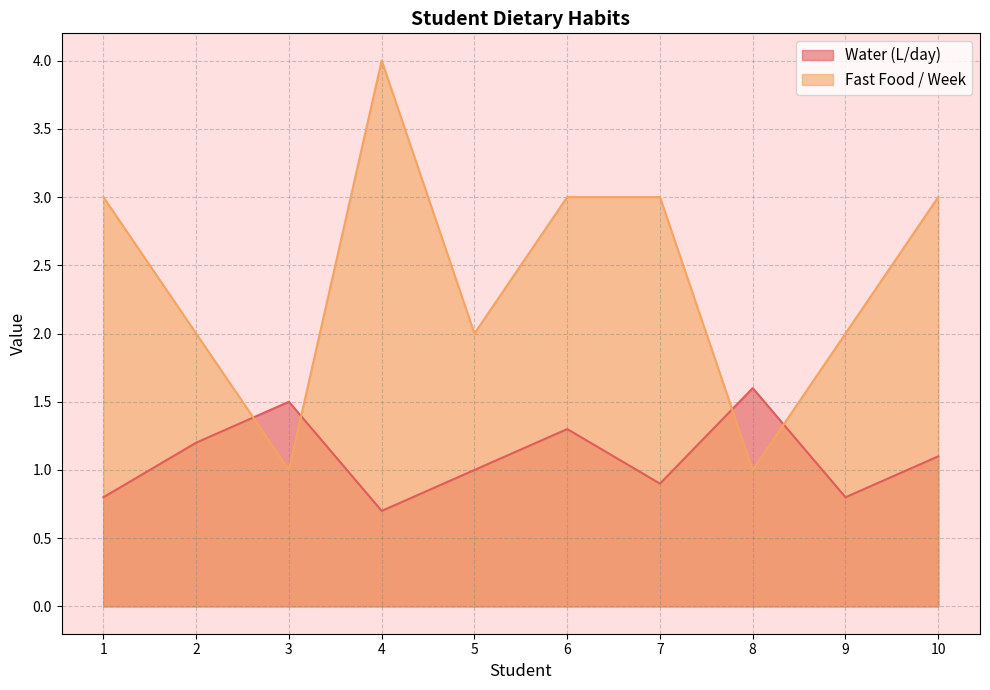

How many Fast Food / Week values are between 2 and 3?

7